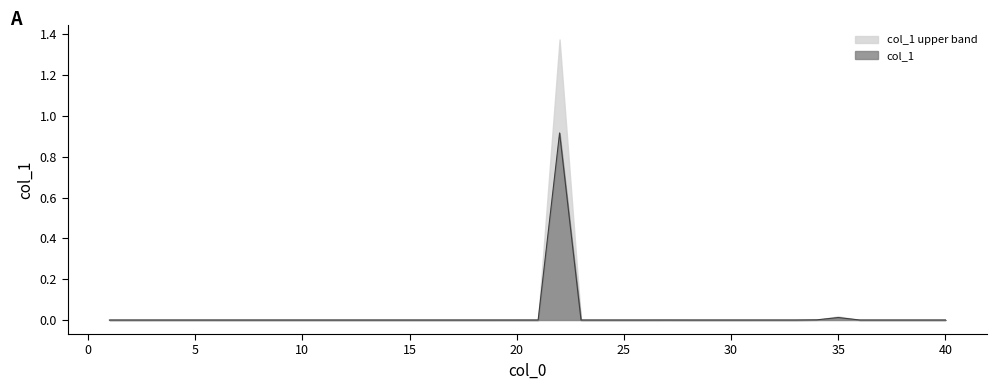

What is the sum of all values?

0.9